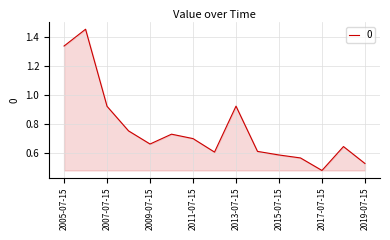

What is the difference between the maximum and minimum values?

1.0